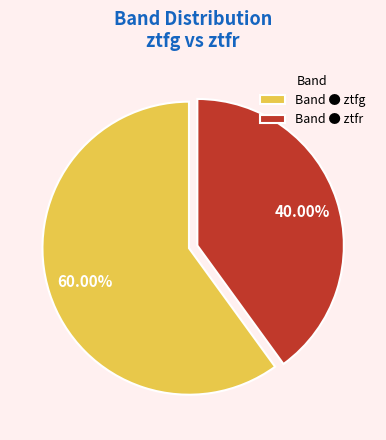

Which has a higher value, Band ● ztfg or Band ● ztfr?

Band ● ztfg